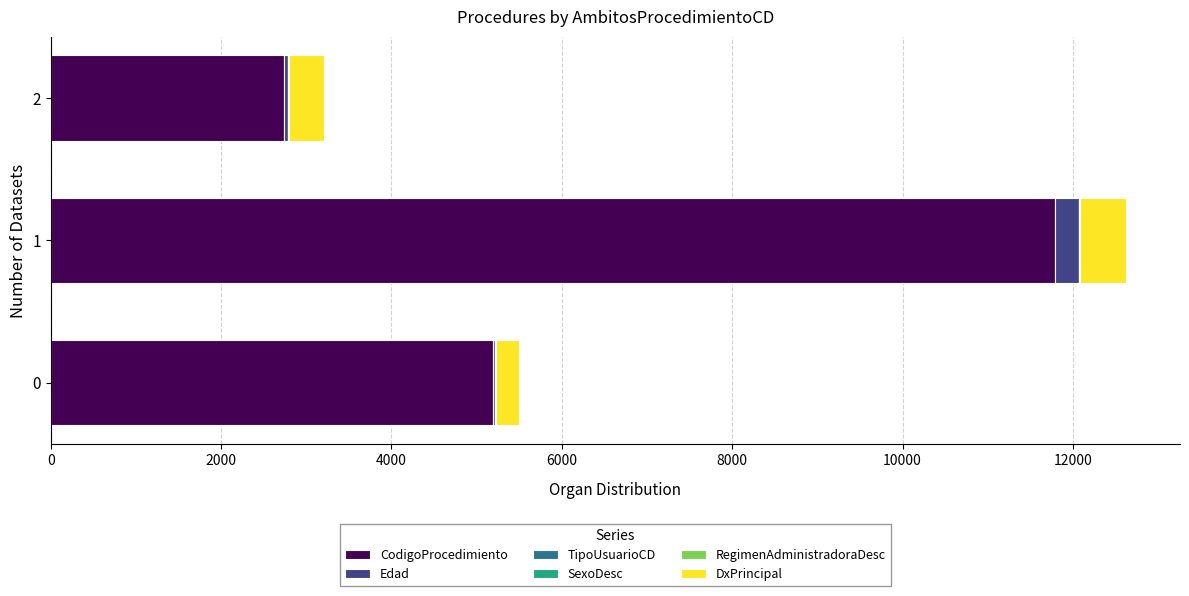

At which category is the sum across all series the highest?

1